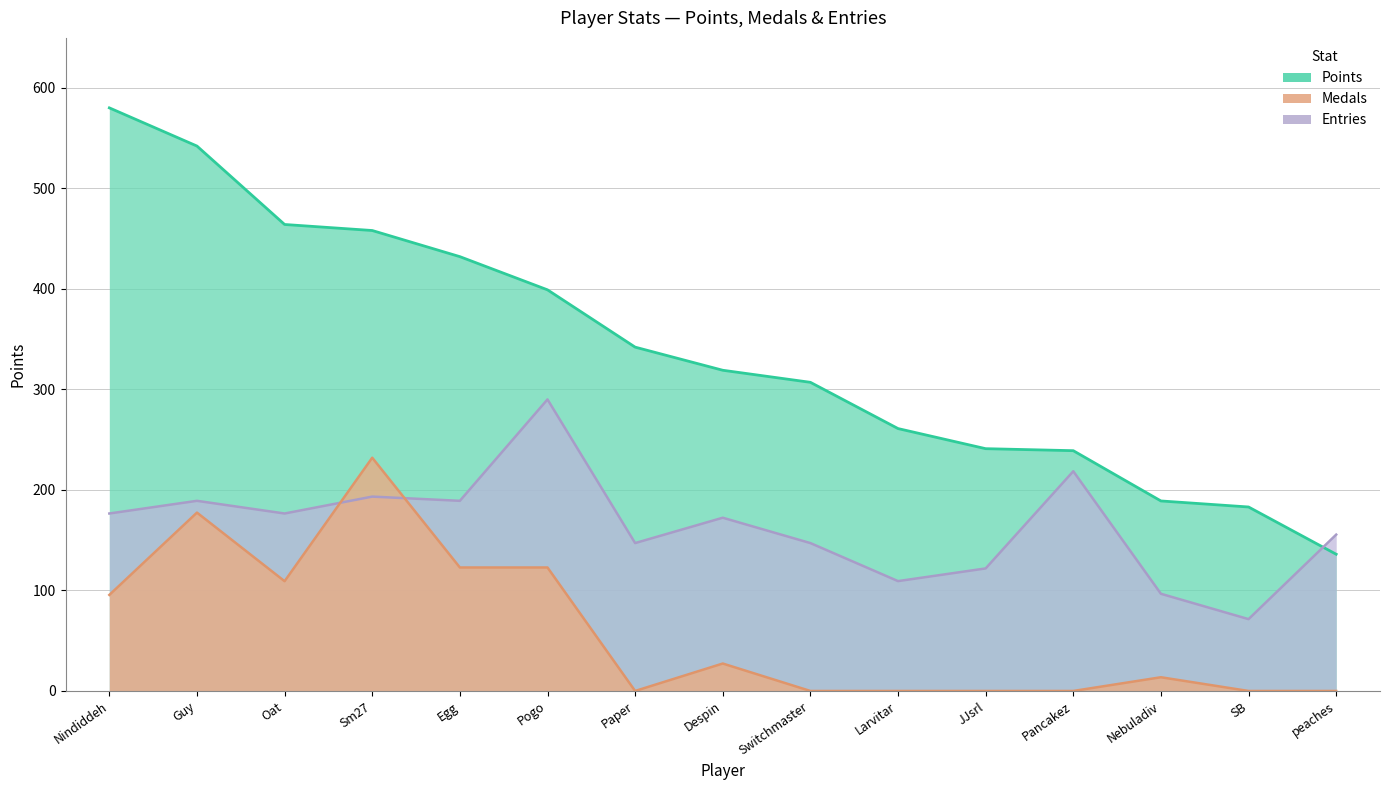

At which label does Entries first exceed 172?

Nindiddeh